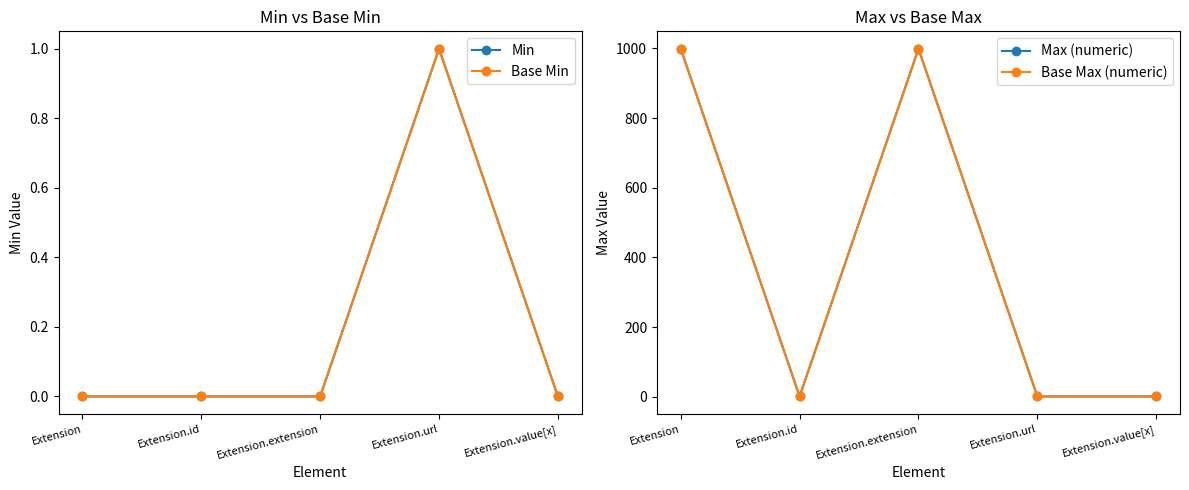

True or false: Min has a value of 1 at Extension.url.

True